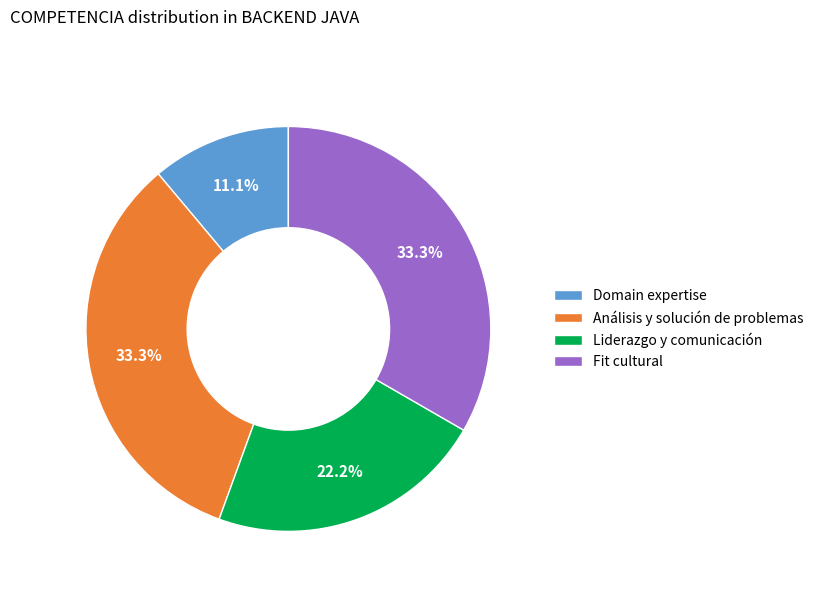

What is the ratio of the value at Análisis y solución de problemas to the value at Fit cultural?

1.0